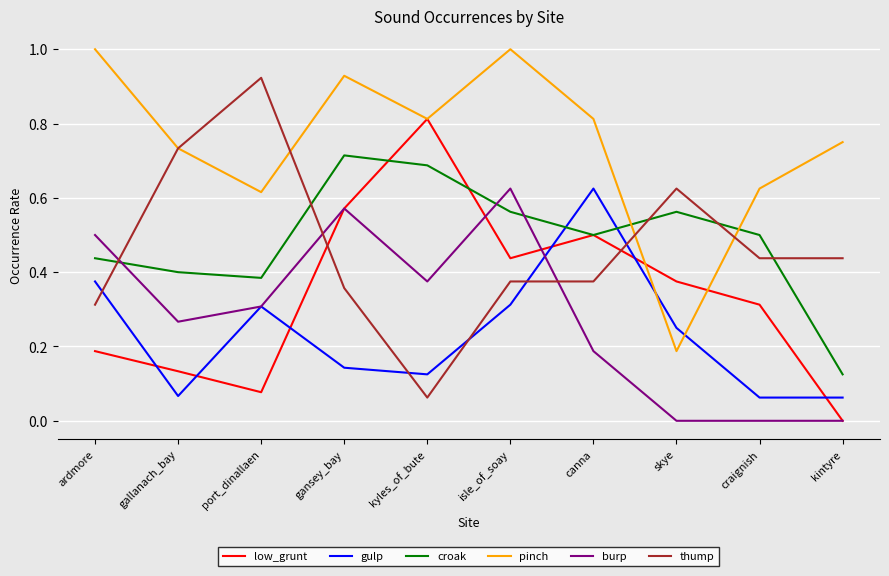

What position from the left is kyles_of_bute?

5